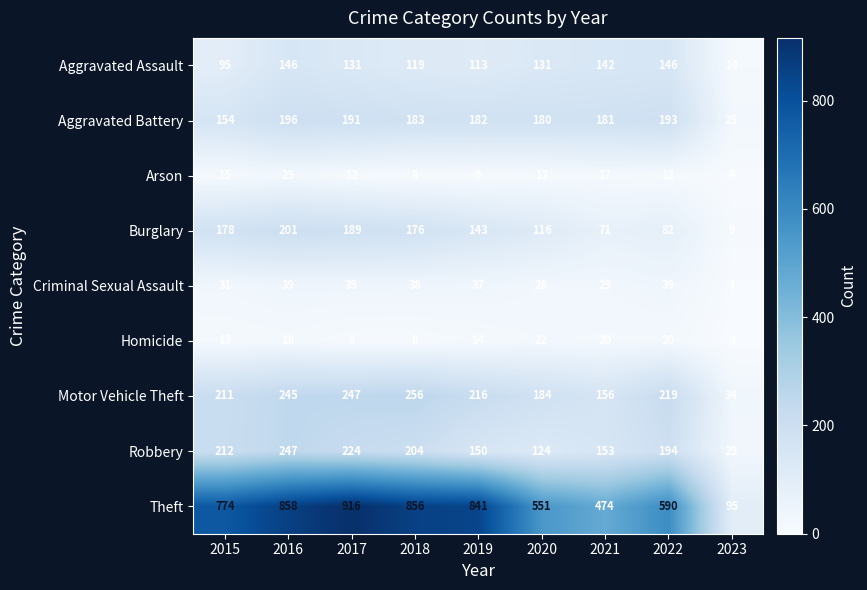

Rank the series by their maximum value, from highest to lowest.

Theft, Motor Vehicle Theft, Robbery, Burglary, Aggravated Battery, Aggravated Assault, Criminal Sexual Assault, Arson, Homicide